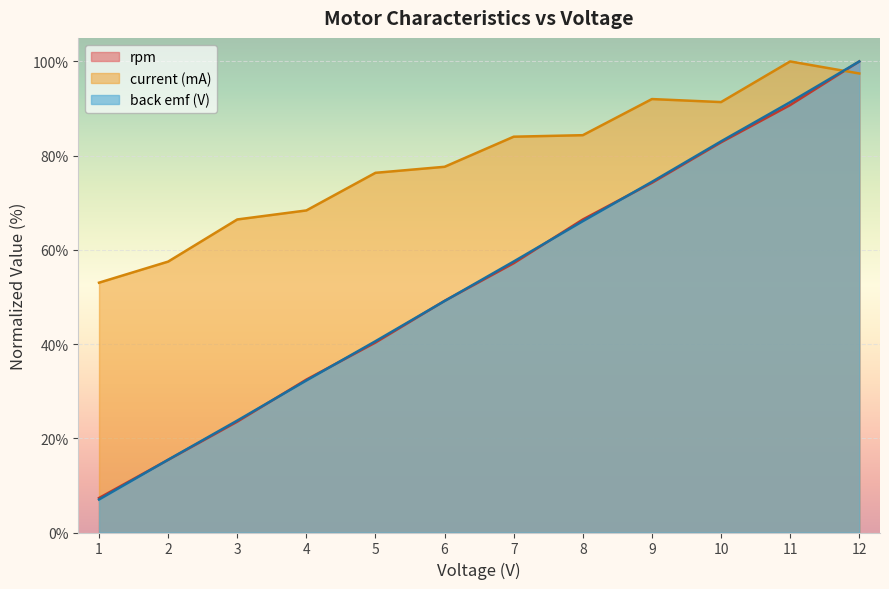

The value of back emf (V) at 9 is 74.4. True or false?

True